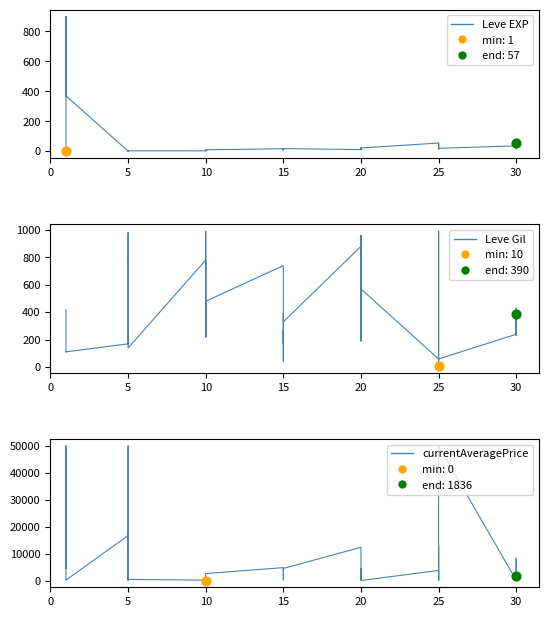

What are all the series names shown in the legend?

Leve EXP, Leve Gil, currentAveragePrice